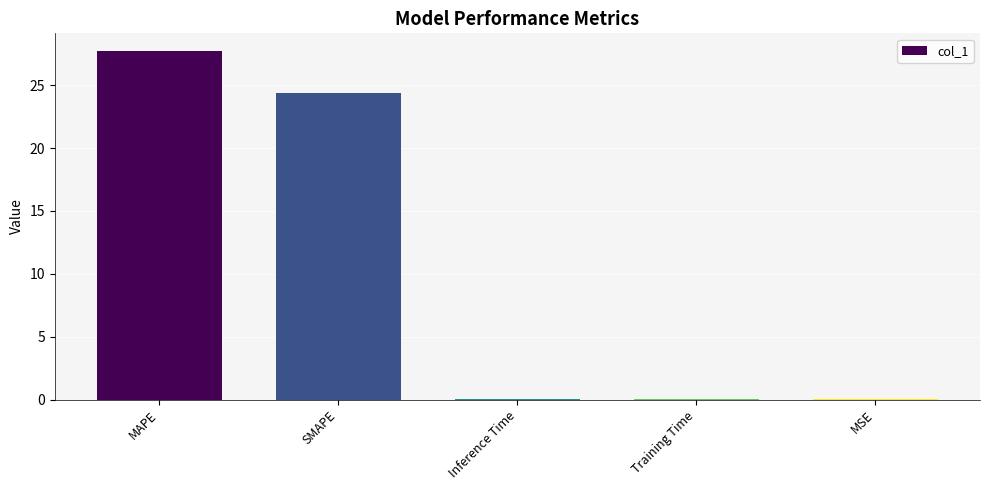

Which category has the highest value across all series?

MAPE